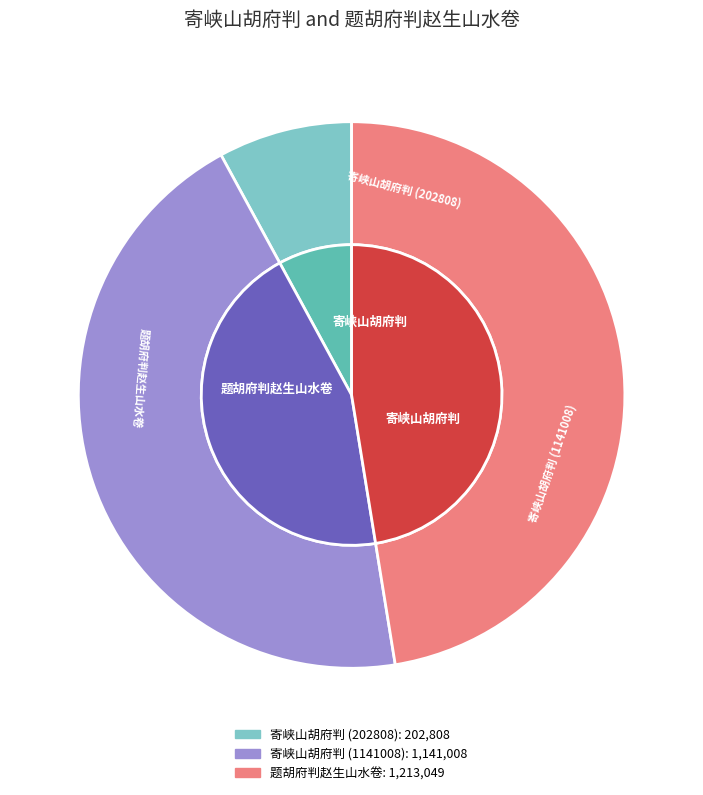

What is the smallest slice in the pie chart?

寄峡山胡府判 (202808)